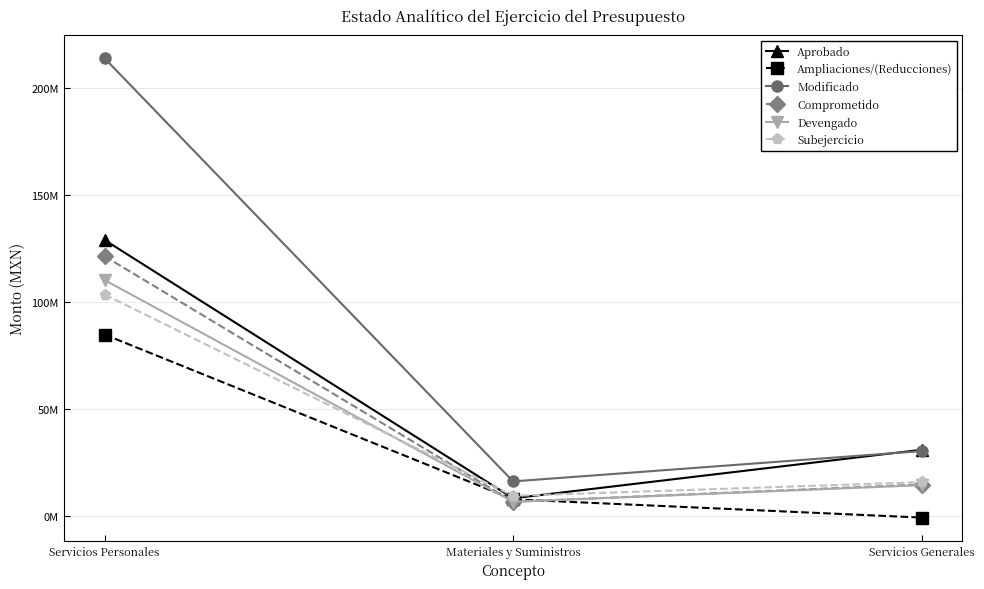

What is the difference between the Devengado values at Servicios Generales and Servicios Personales?

95871855.4